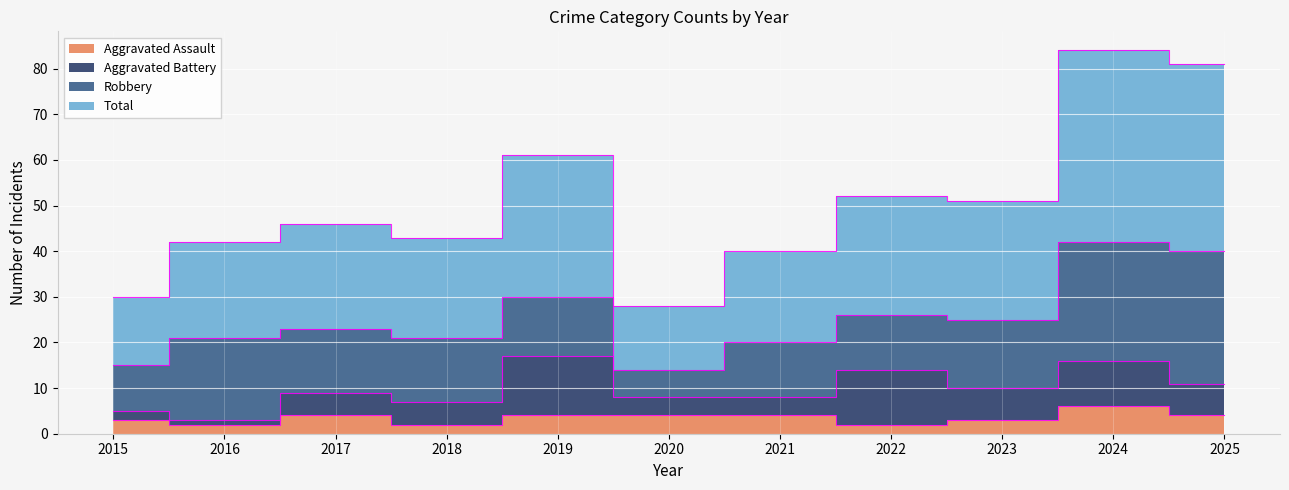

What is the approximate value of Total at 2019?

61